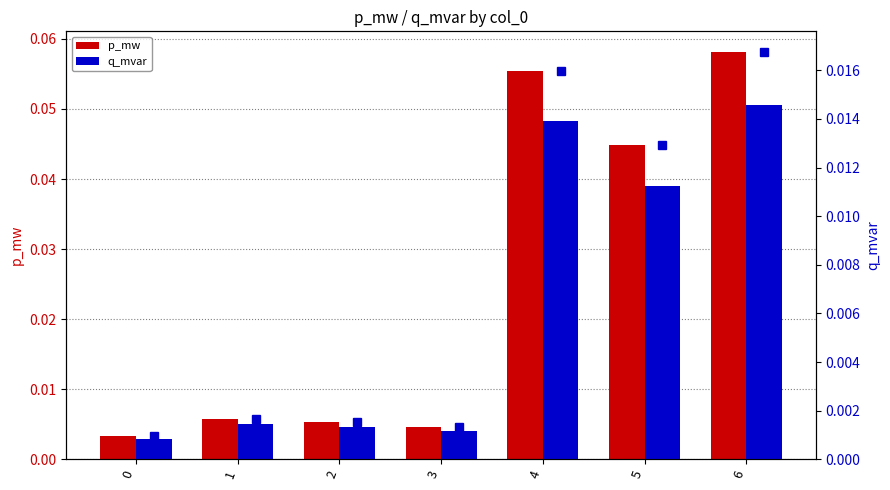

What is the greatest value displayed?

0.1